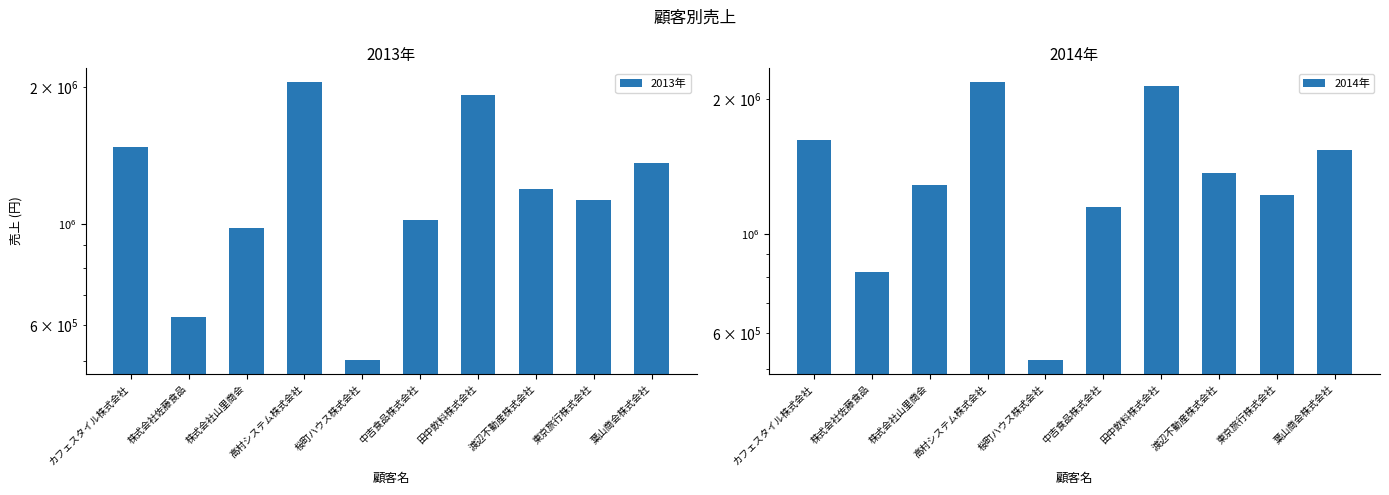

The value of 2014年 at 田中飲料株式会社 is 1271594. True or false?

False